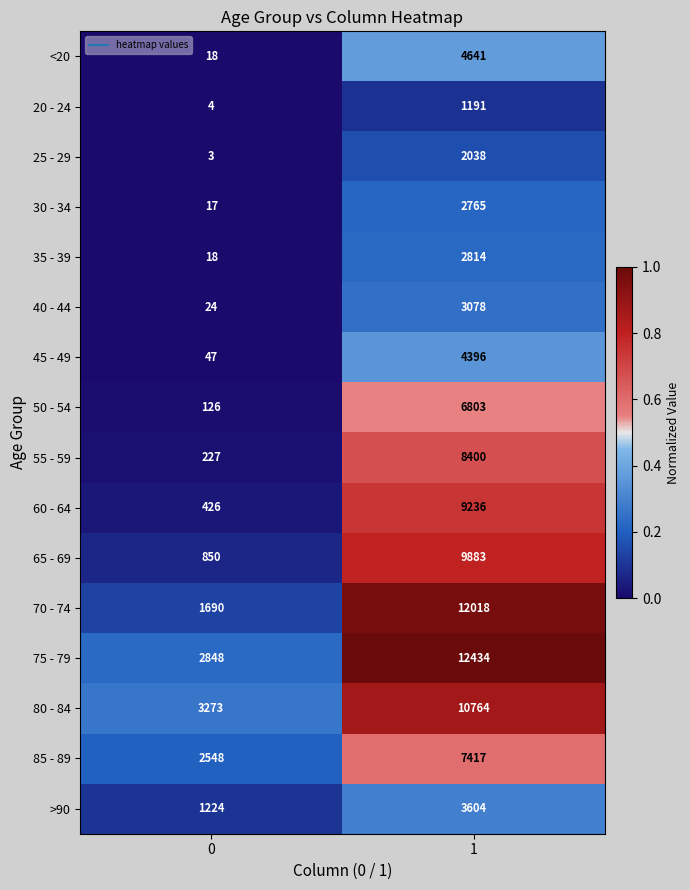

Which series has the largest total across all categories?

75 - 79